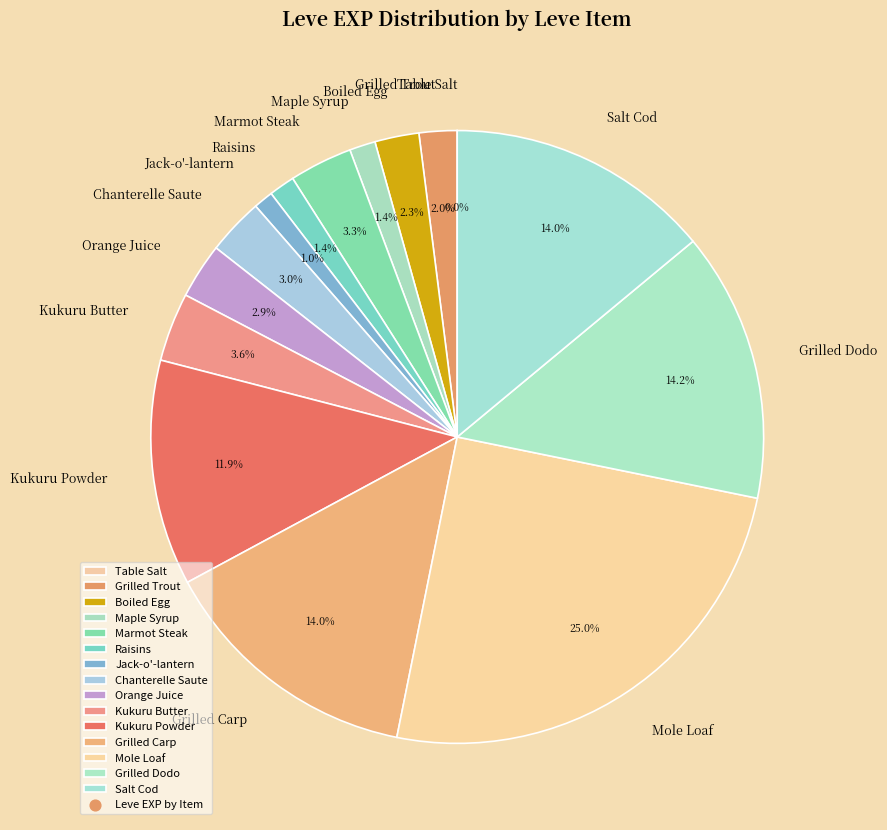

What percentage is the Grilled Trout slice, to the nearest percent?

2%